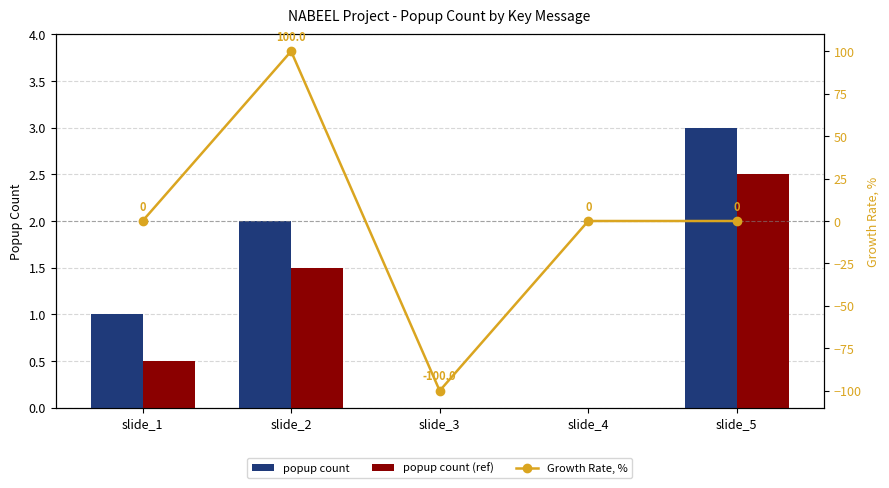

What is the total value across all series at slide_1?

1.5